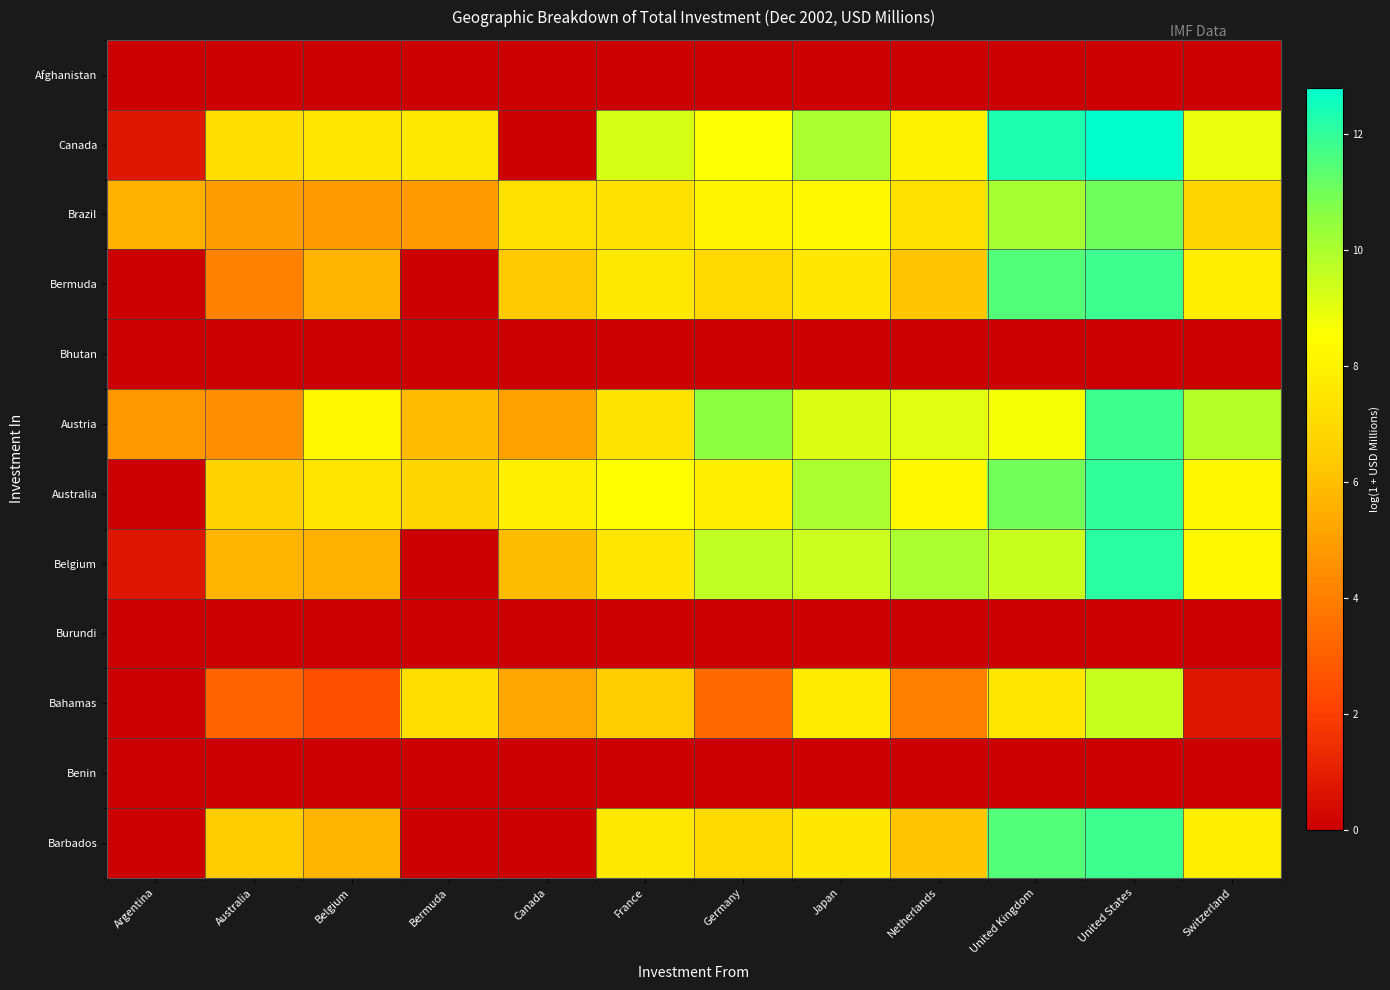

Reading left to right, list all the values displayed in this chart.

Afghanistan: Argentina=0.0	Australia=0.0	Belgium=0.0	Bermuda=0.0	Canada=0.0	France=0.0	Germany=0.0	Japan=0.0	Netherlands=0.0	United Kingdom=0.0	United States=0.0	Switzerland=0.0
Canada: Argentina=0.7	Australia=7.2	Belgium=7.5	Bermuda=7.6	Canada=0.0	France=9.2	Germany=8.6	Japan=10.0	Netherlands=8.0	United Kingdom=12.3	United States=12.8	Switzerland=8.9
Brazil: Argentina=5.6	Australia=4.9	Belgium=4.8	Bermuda=4.9	Canada=7.2	France=7.3	Germany=8.1	Japan=8.3	Netherlands=7.3	United Kingdom=10.1	United States=11.0	Switzerland=6.8
Bermuda: Argentina=0.0	Australia=4.1	Belgium=5.7	Bermuda=0.0	Canada=6.3	France=7.6	Germany=7.0	Japan=7.6	Netherlands=6.2	United Kingdom=11.5	United States=11.8	Switzerland=7.8
Bhutan: Argentina=0.0	Australia=0.0	Belgium=0.0	Bermuda=0.0	Canada=0.0	France=0.0	Germany=0.0	Japan=0.0	Netherlands=0.0	United Kingdom=0.0	United States=0.0	Switzerland=0.0
Austria: Argentina=4.8	Australia=4.5	Belgium=8.3	Bermuda=5.9	Canada=5.1	France=7.4	Germany=10.6	Japan=9.2	Netherlands=9.1	United Kingdom=8.7	United States=11.8	Switzerland=9.8
Australia: Argentina=0.0	Australia=6.7	Belgium=7.4	Bermuda=6.8	Canada=7.9	France=8.5	Germany=7.9	Japan=10.0	Netherlands=8.3	United Kingdom=11.0	United States=12.0	Switzerland=8.2
Belgium: Argentina=0.7	Australia=5.7	Belgium=5.5	Bermuda=0.0	Canada=5.9	France=7.6	Germany=9.6	Japan=9.4	Netherlands=10.0	United Kingdom=9.5	United States=12.1	Switzerland=8.3
Burundi: Argentina=0.0	Australia=0.0	Belgium=0.0	Bermuda=0.0	Canada=0.0	France=0.0	Germany=0.0	Japan=0.0	Netherlands=0.0	United Kingdom=0.0	United States=0.0	Switzerland=0.0
Bahamas: Argentina=0.0	Australia=3.1	Belgium=2.5	Bermuda=7.2	Canada=5.2	France=6.5	Germany=3.3	Japan=7.8	Netherlands=4.0	United Kingdom=7.6	United States=9.5	Switzerland=0.7
Benin: Argentina=0.0	Australia=0.0	Belgium=0.0	Bermuda=0.0	Canada=0.0	France=0.0	Germany=0.0	Japan=0.0	Netherlands=0.0	United Kingdom=0.0	United States=0.0	Switzerland=0.0
Barbados: Argentina=0.0	Australia=6.4	Belgium=5.7	Bermuda=0.0	Canada=0.0	France=7.6	Germany=7.0	Japan=7.6	Netherlands=6.2	United Kingdom=11.5	United States=11.8	Switzerland=7.8